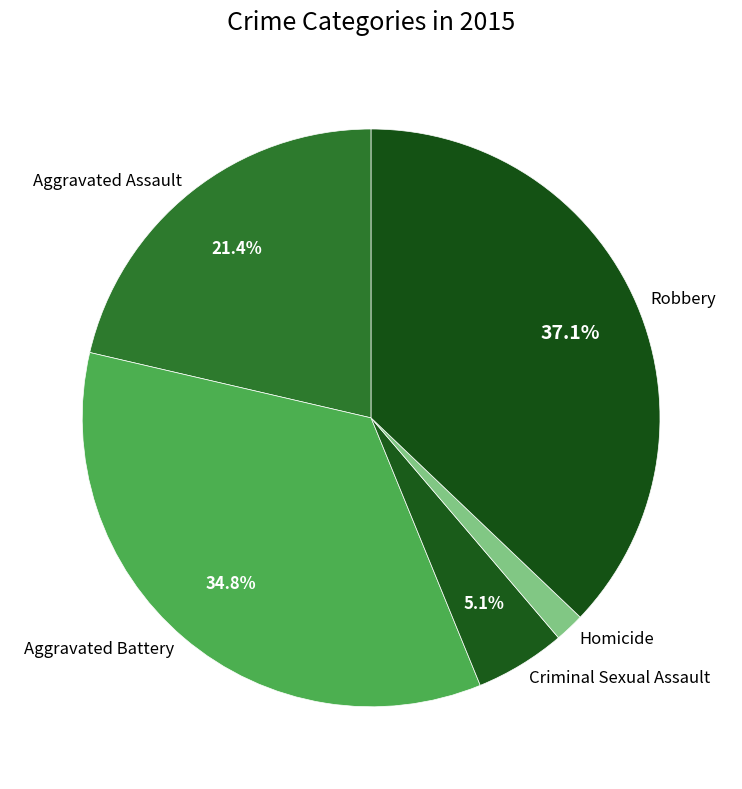

To the nearest percent, what portion does Homicide represent?

2%